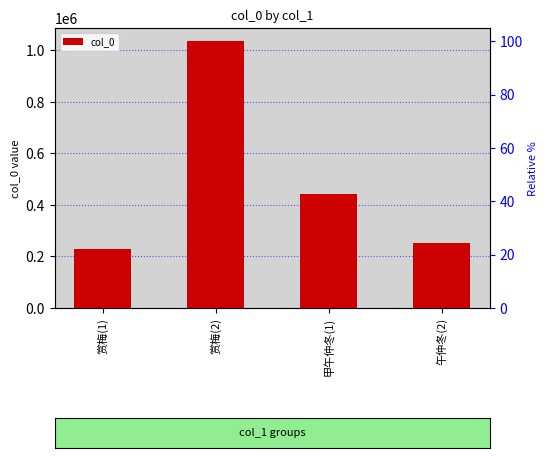

What is the change in value from 赏梅(1) to 甲午仲冬(1)?

+212791